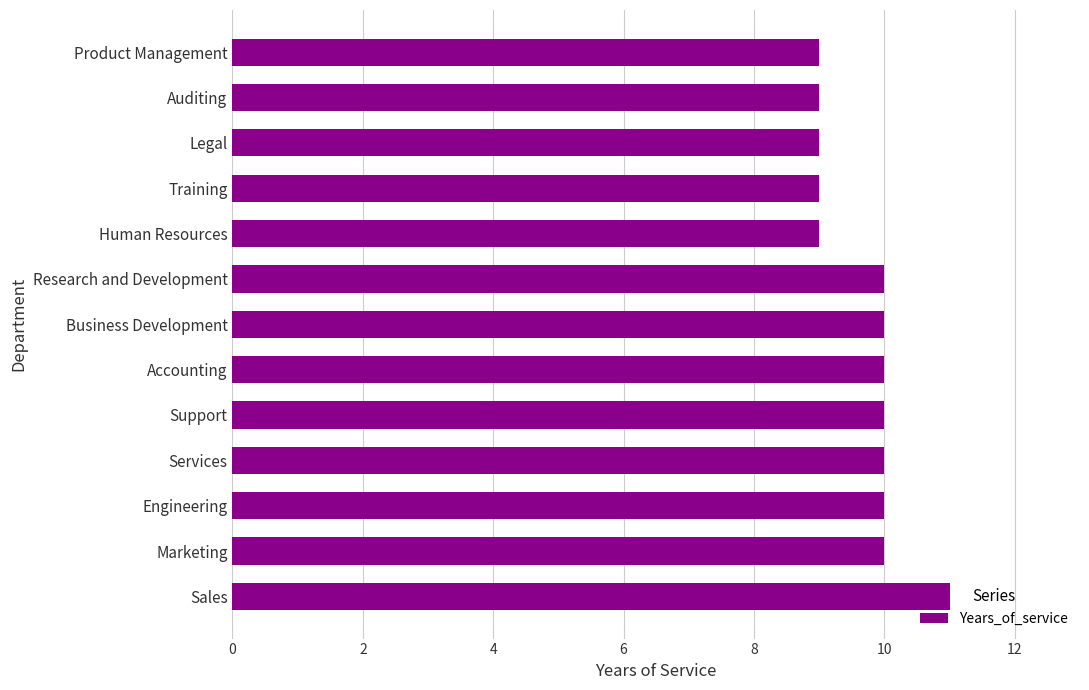

What is the difference between the second highest and second lowest values?

1